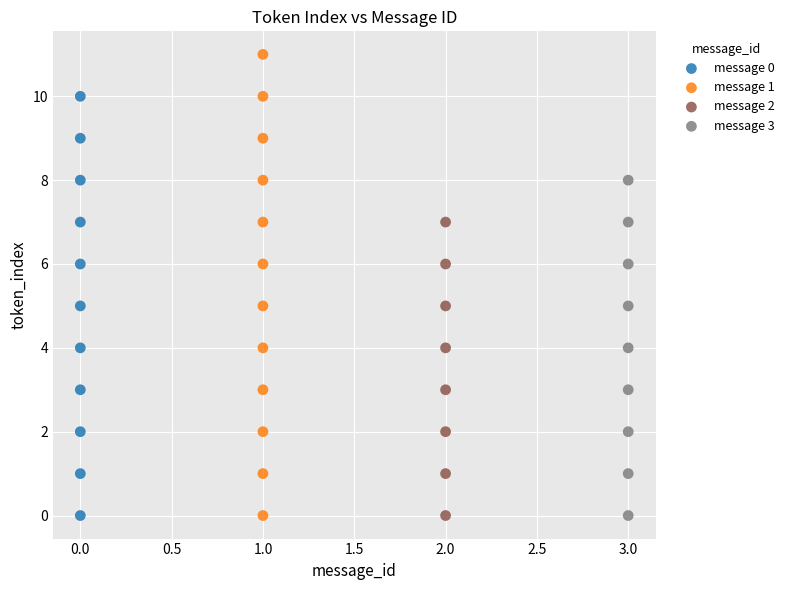

Which series has the largest Y range (max minus min)?

message 1